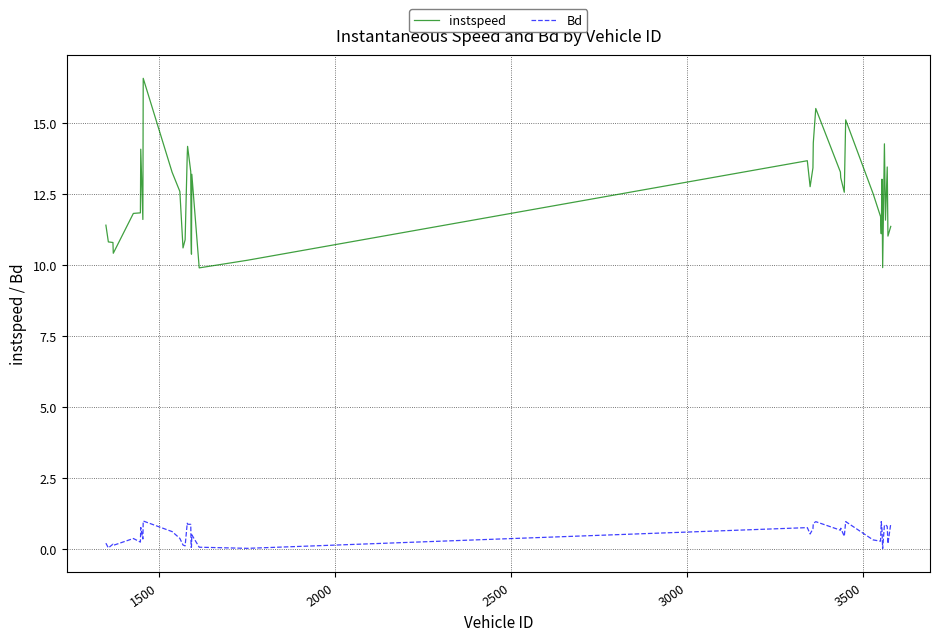

Which series has the largest total across all categories?

instspeed